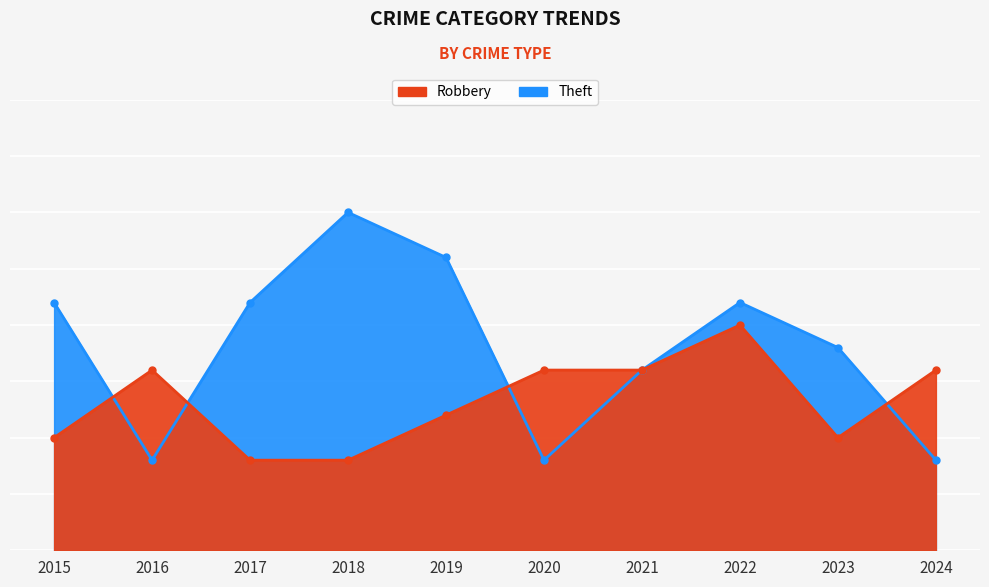

List the series in order of their overall mean, highest first.

Theft, Robbery